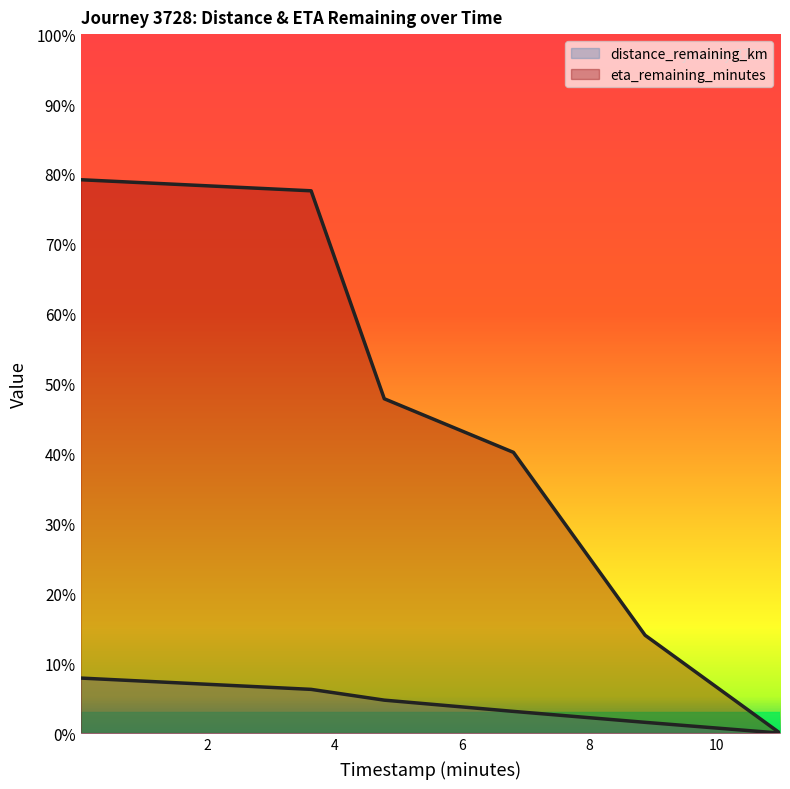

How many categories are shown in the chart?

6